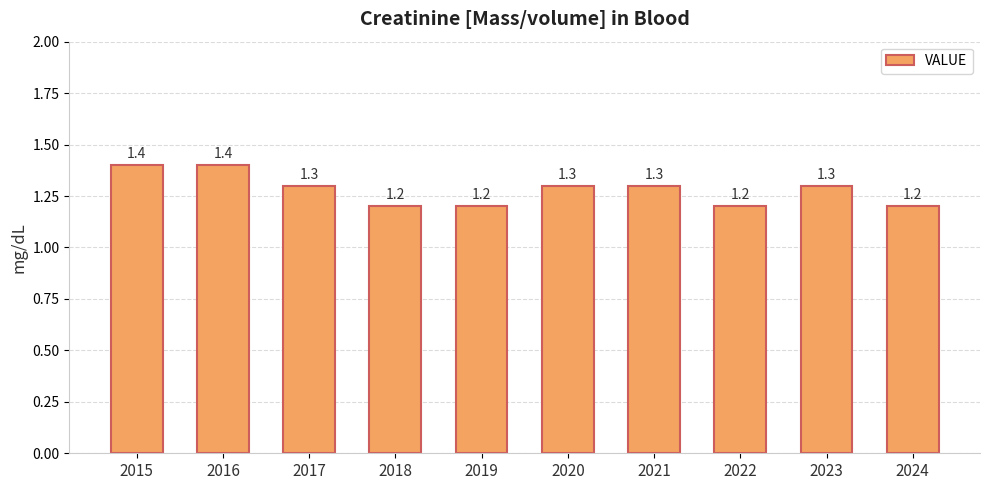

What is the difference between the values at 2024 and 2017?

0.1